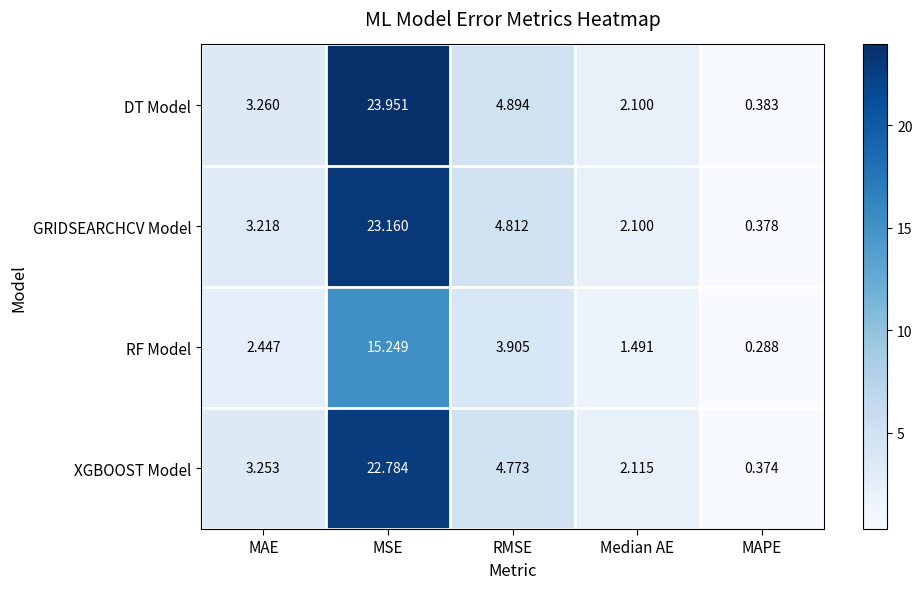

Which series has the widest spread of values?

DT Model